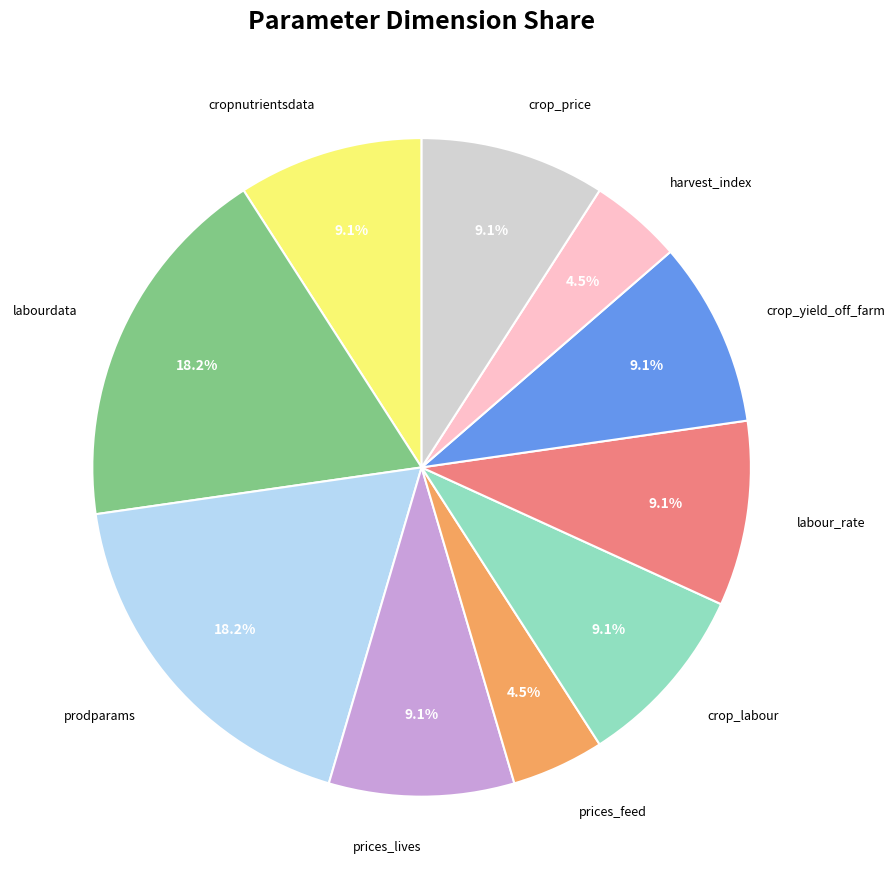

Is there a majority slice in this chart?

No